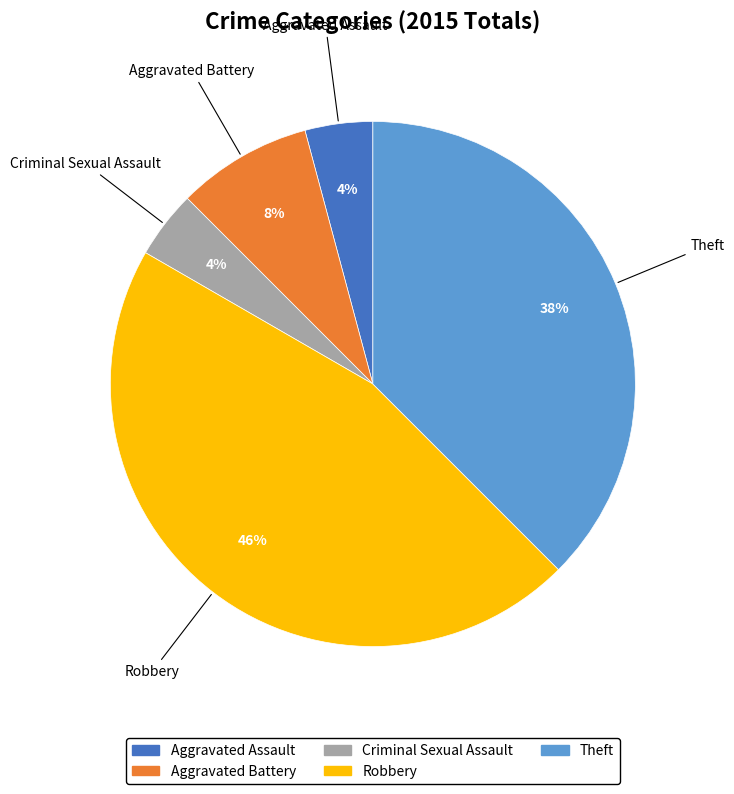

Does Criminal Sexual Assault represent more than half of the total?

No